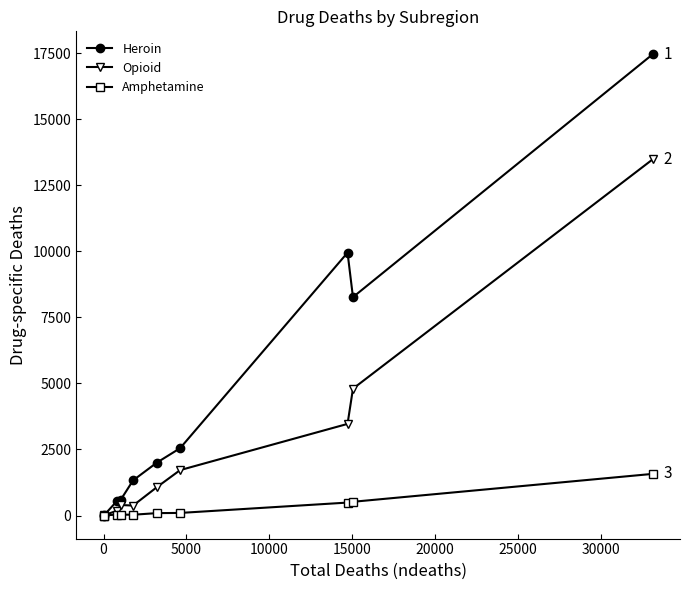

Which series has the widest spread of values?

Heroin